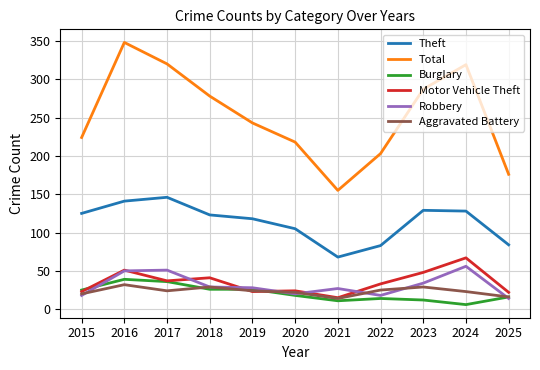

True or false: Burglary and Total cross at least once.

False